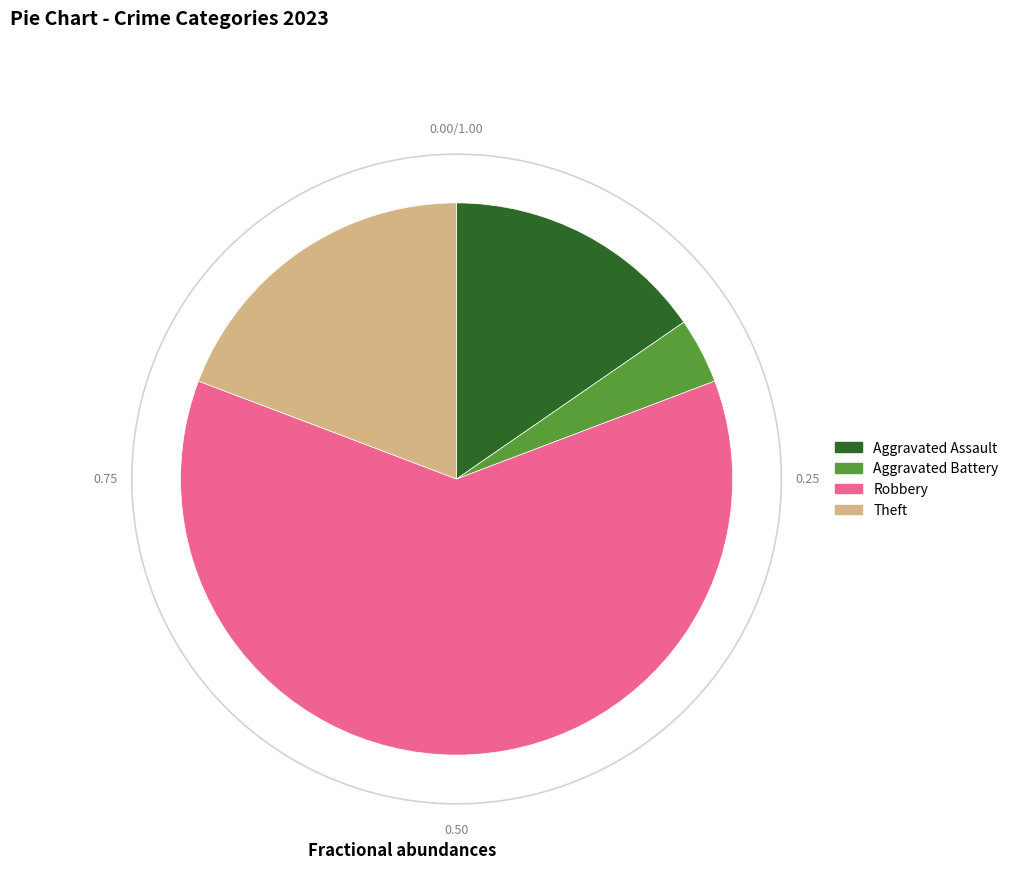

True or false: Robbery accounts for 51% of the total.

False